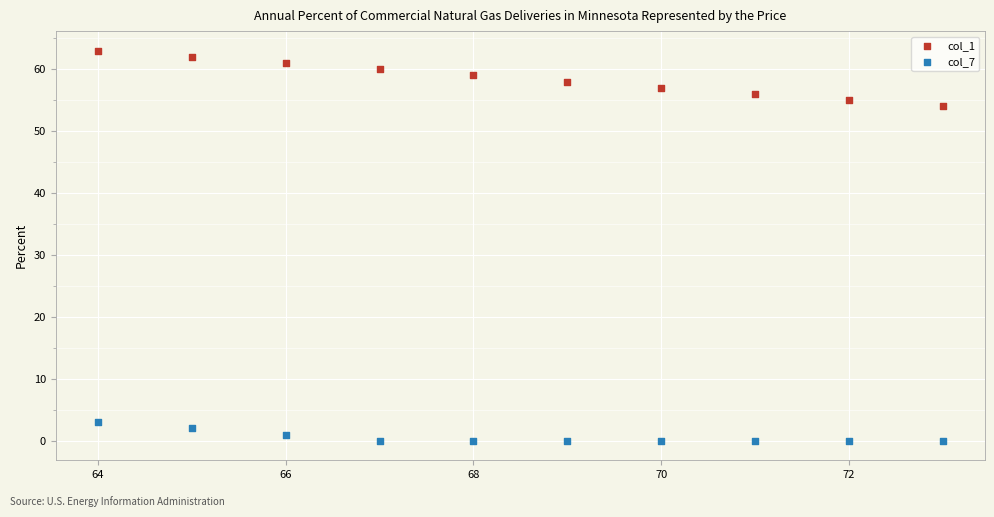

Which series reaches the minimum Y coordinate?

col_7